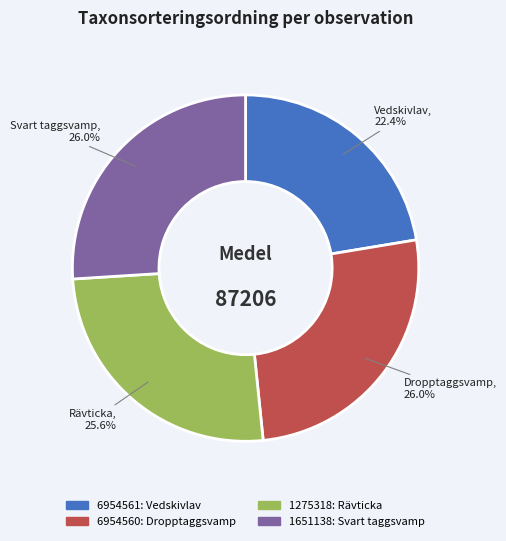

How many segments does this pie chart have?

4